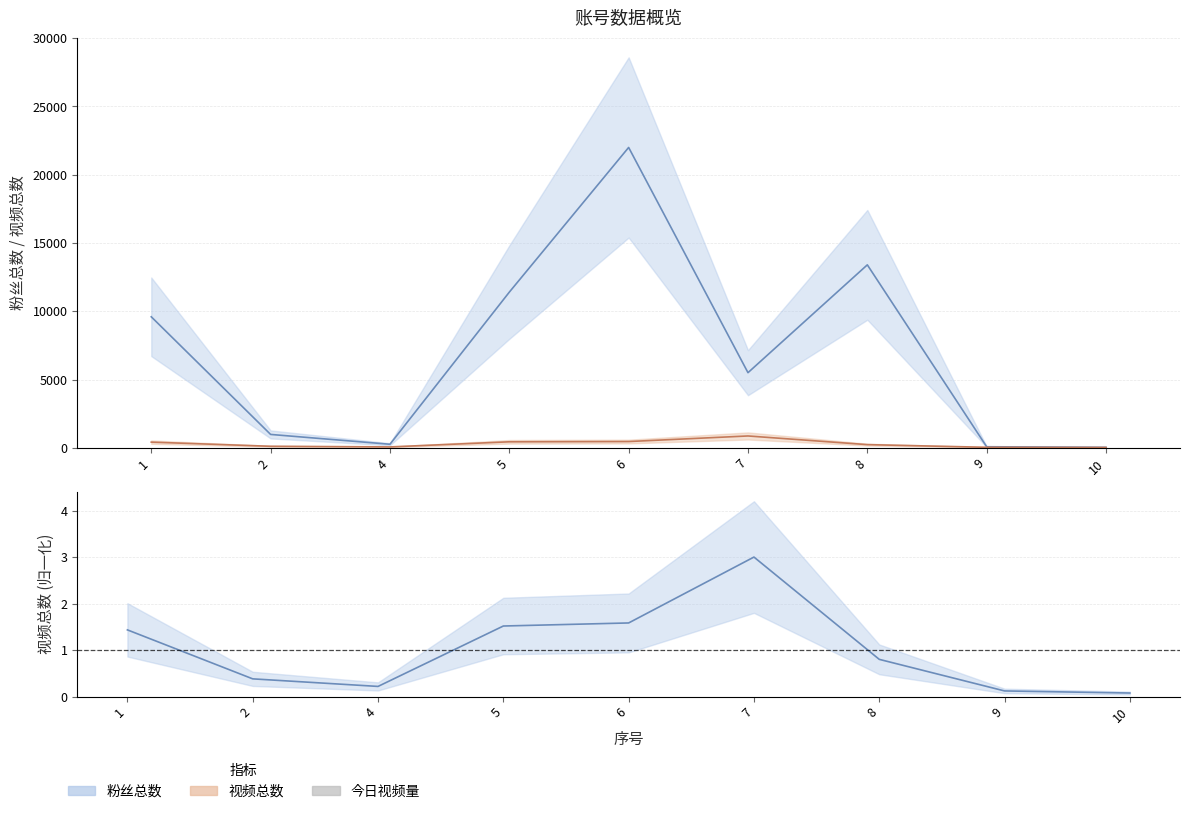

What is the difference between the maximum and minimum values in the 粉丝总数 series?

21967